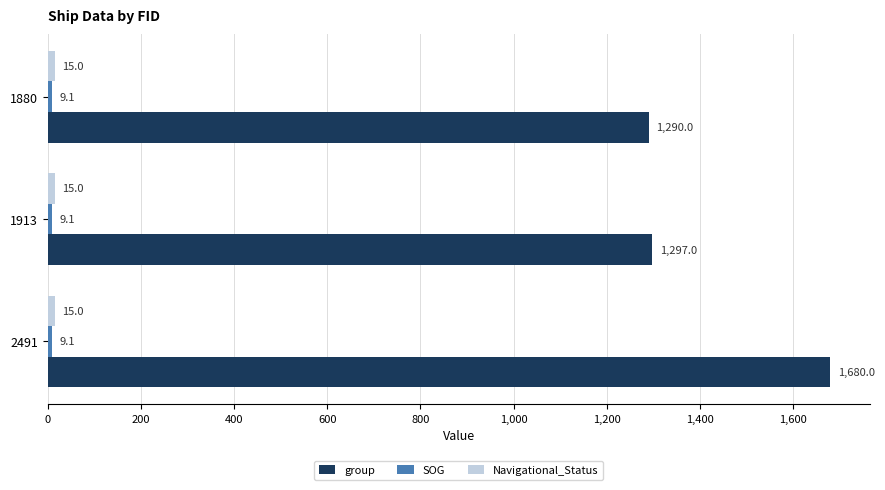

What is the spread (max minus min) of values at 1880?

1280.9